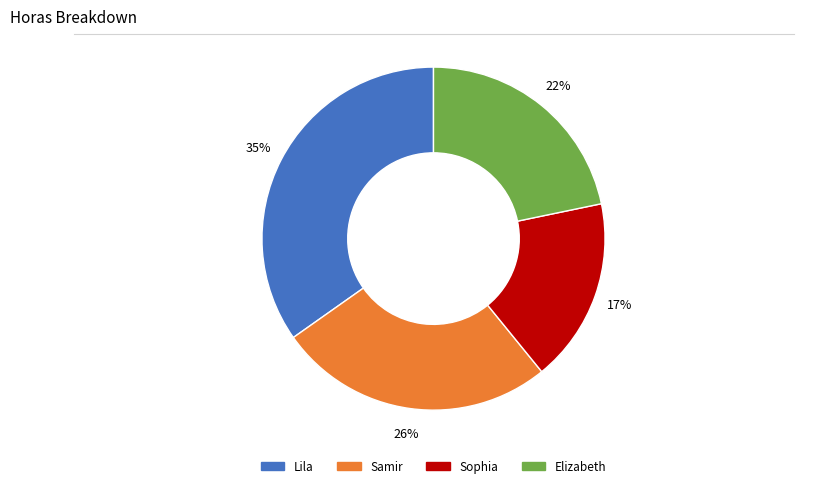

What is the ratio of the value at Elizabeth to the value at Samir?

0.8